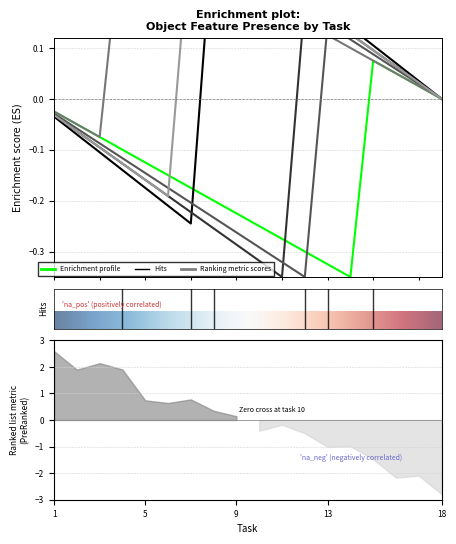

True or false: Object_37_cheese sauce has a value of -1 at 14.

False